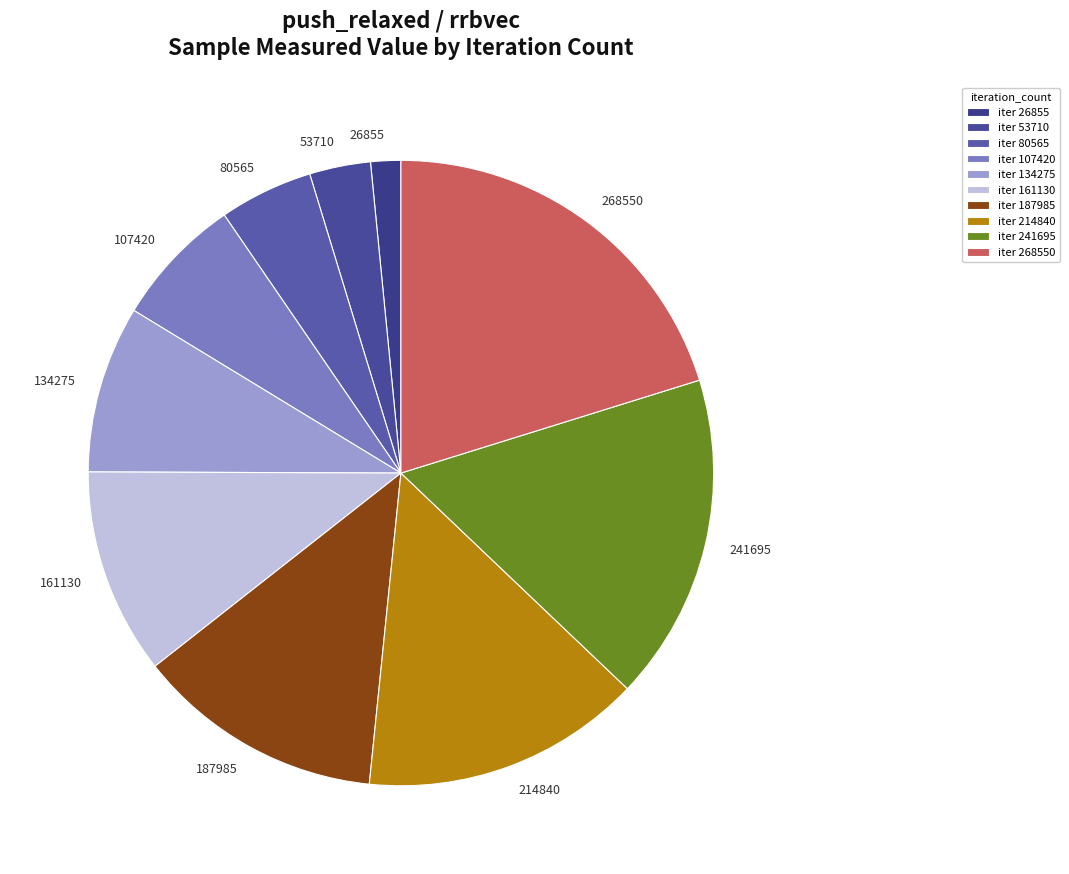

True or false: 53710 accounts for 17% of the total.

False